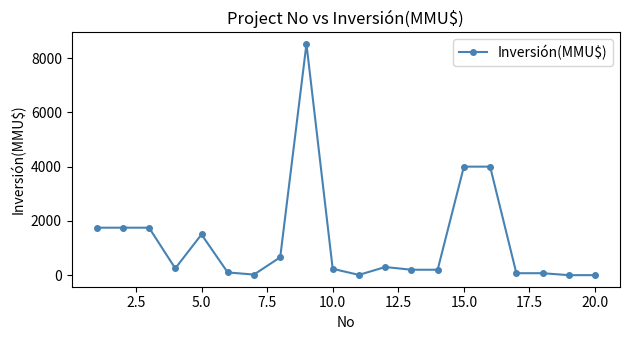

True or false: there are more than 0 points higher than both neighbors.

True